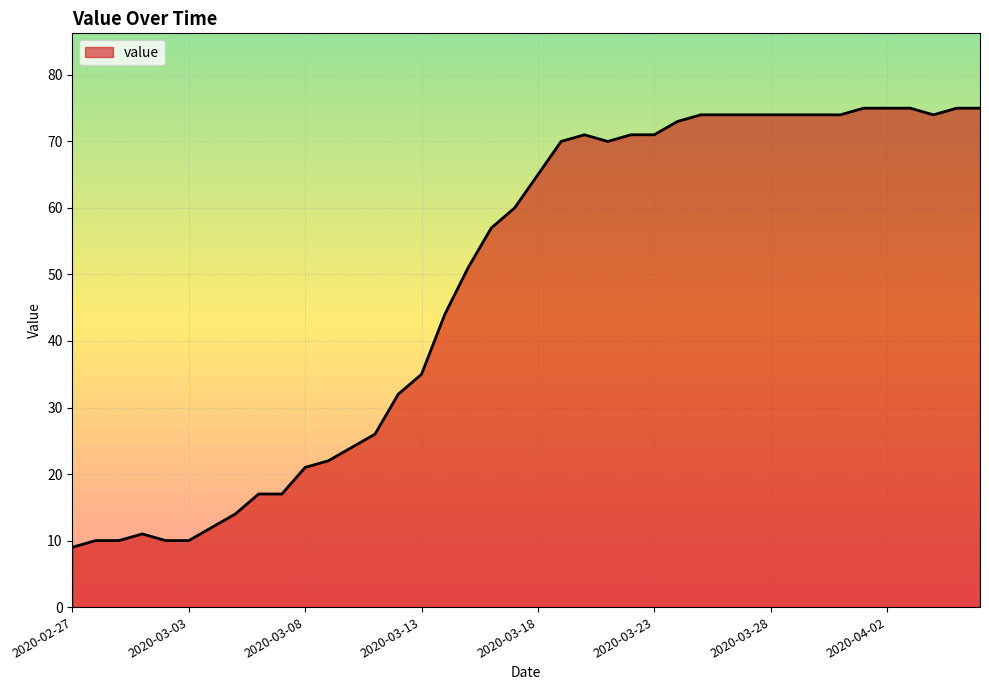

How many lines are shown in the chart?

1